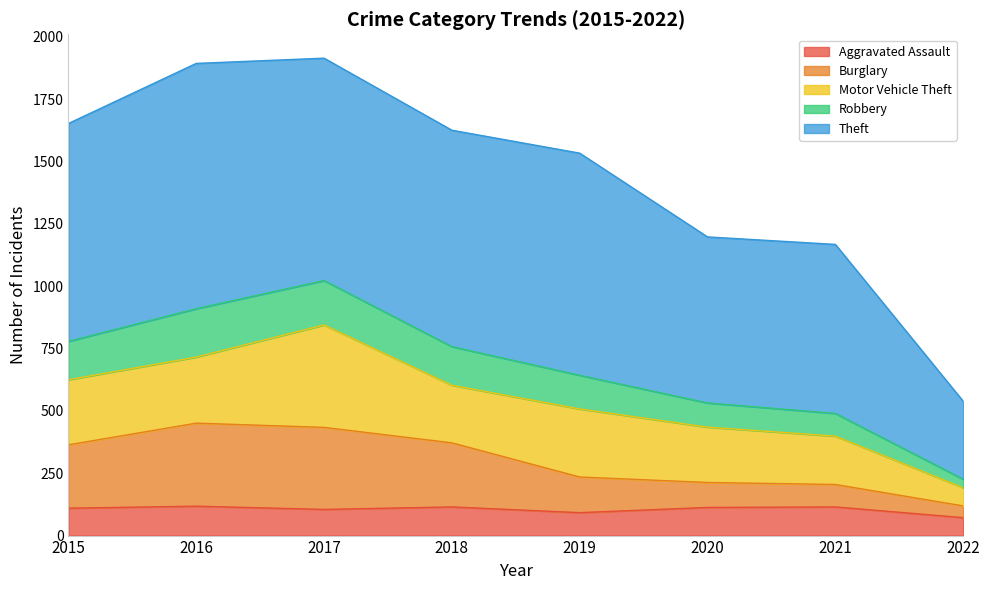

The value of Aggravated Assault at 2016 is 211. True or false?

False